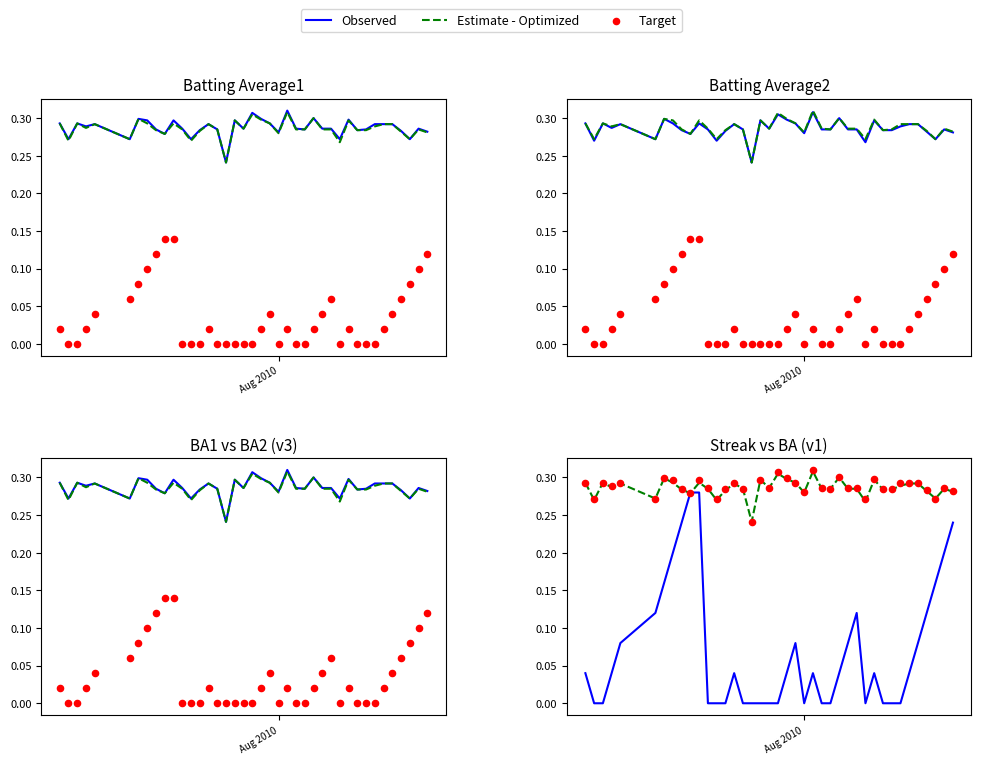

Which series reaches the maximum Y coordinate?

Target